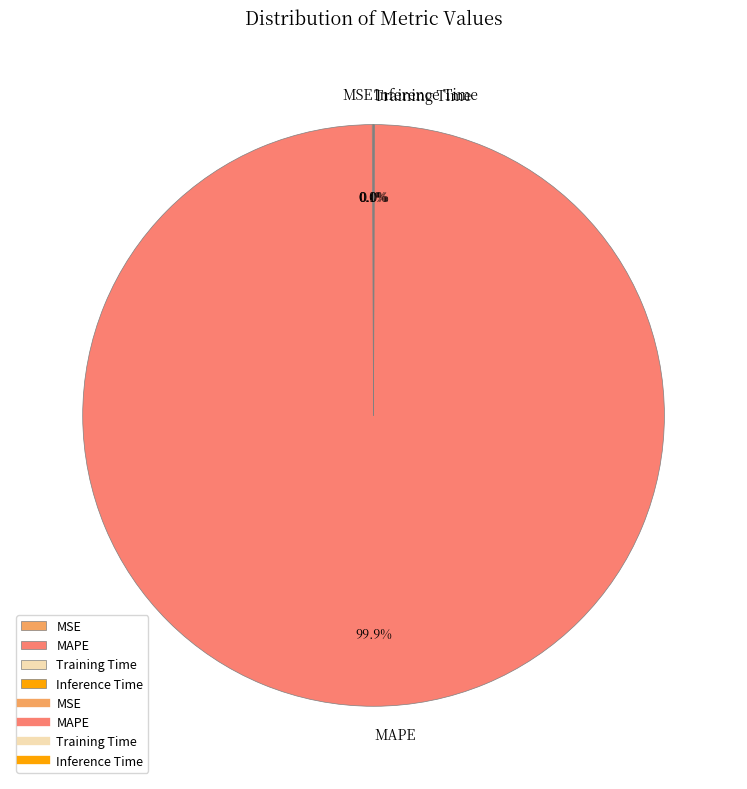

To the nearest percent, what is the average slice percentage?

25%